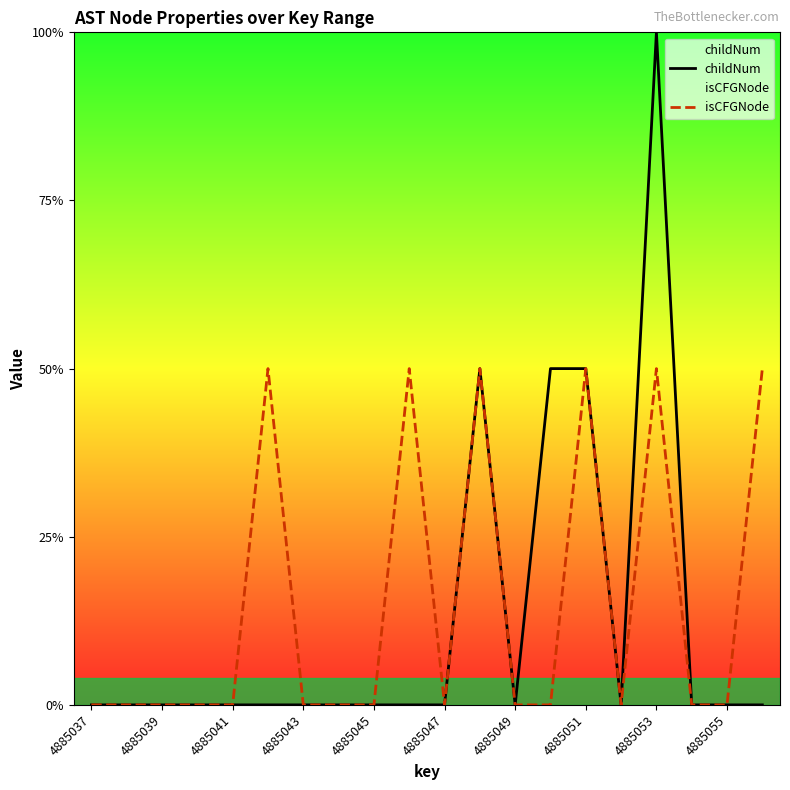

Count the isCFGNode values in the range 0 to 1.

20